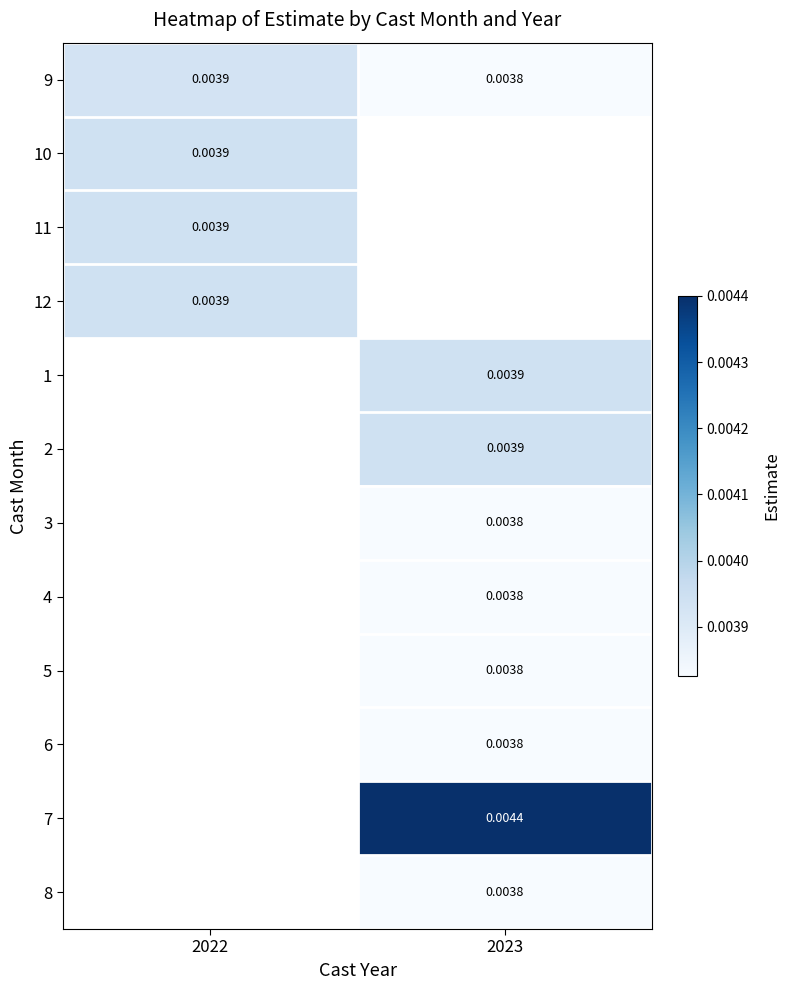

Which label corresponds to the smallest value in the chart?

2023